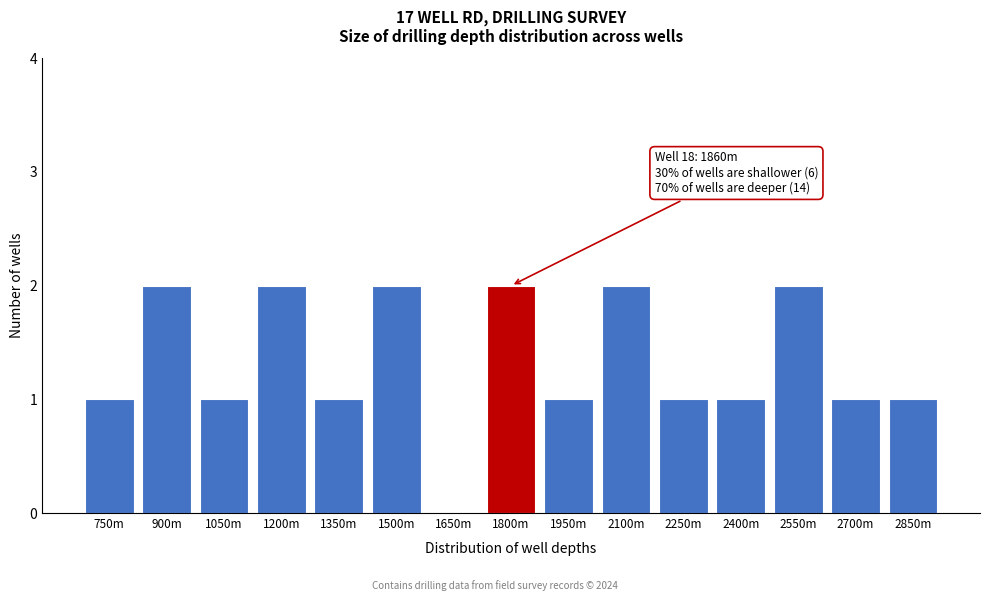

Reading left to right, extract all data points from this chart.

750m=1	900m=2	1050m=1	1200m=2	1350m=1	1500m=2	1650m=0	1800m=2	1950m=1	2100m=2	2250m=1	2400m=1	2550m=2	2700m=1	2850m=1